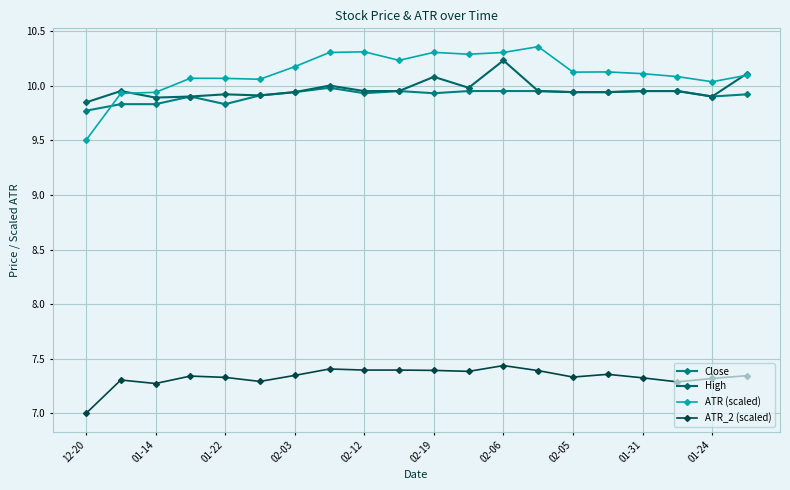

True or false: ATR_2 (scaled) and ATR (scaled) intersect in this chart.

False